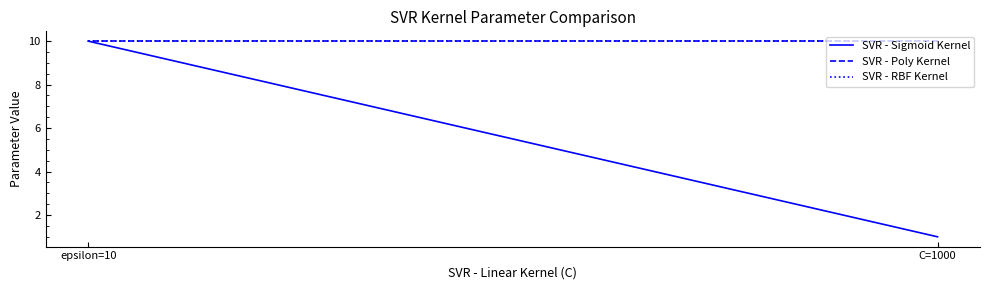

What is the lowest value of the SVR - Poly Kernel series?

10